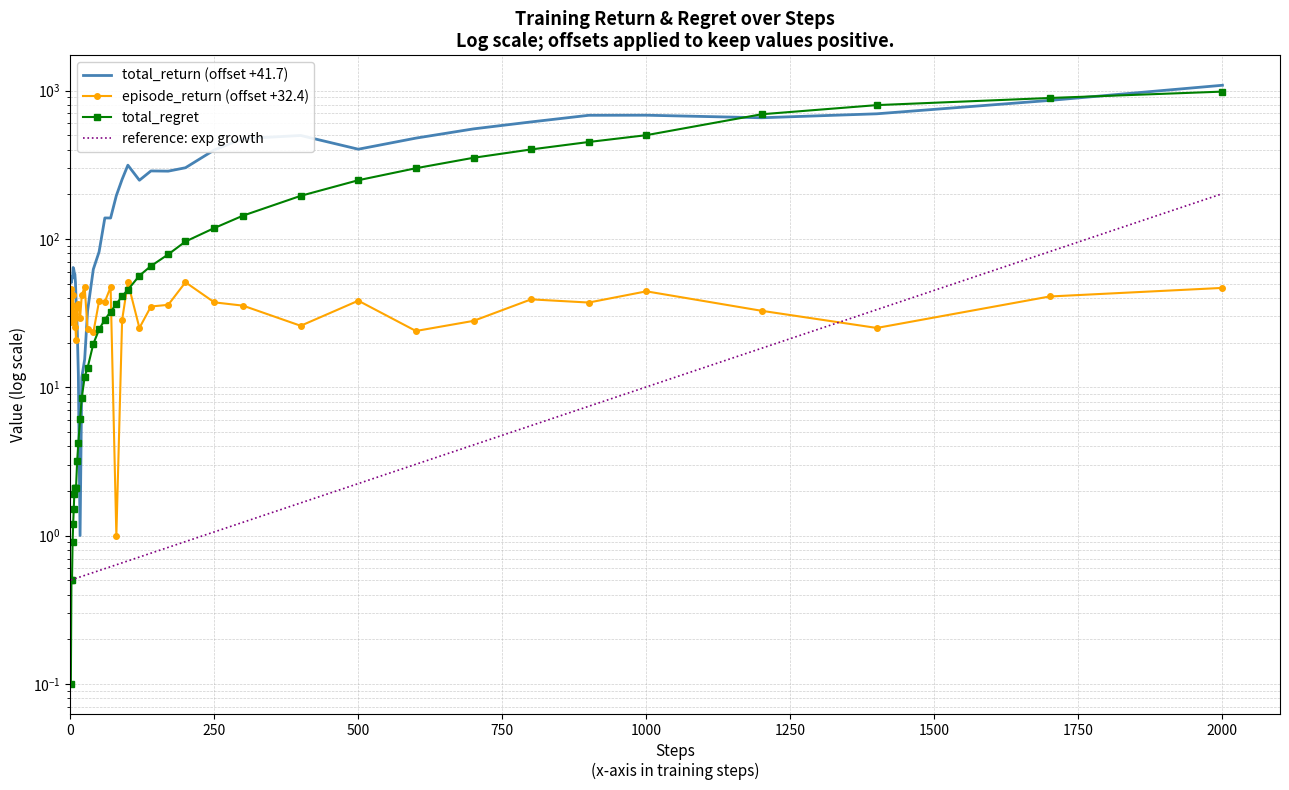

Which series has the widest spread of values?

total_return (offset +41.7)